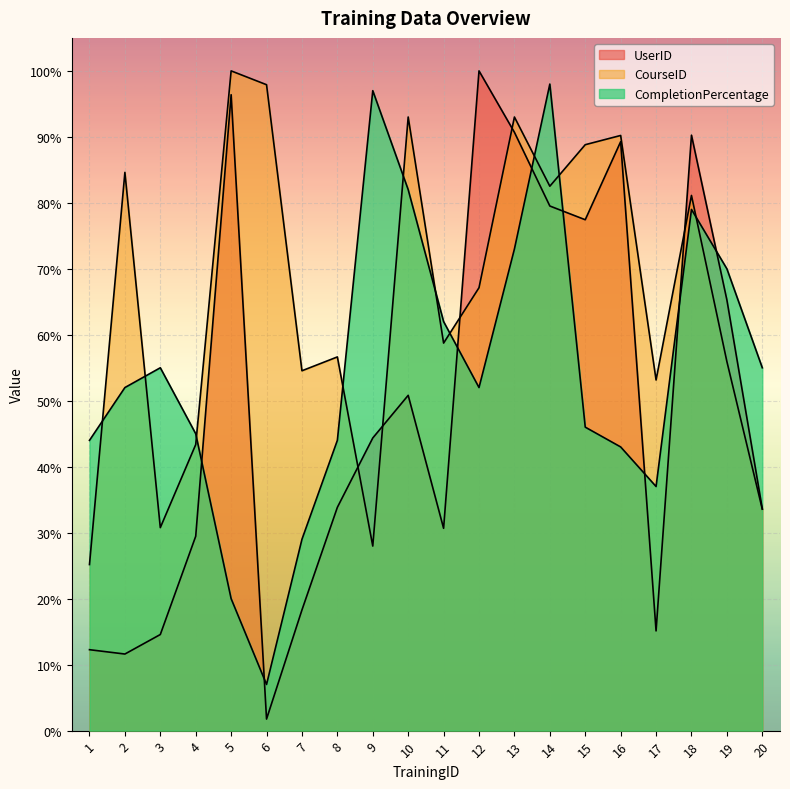

The value of CourseID at 18 is 1.1. True or false?

False